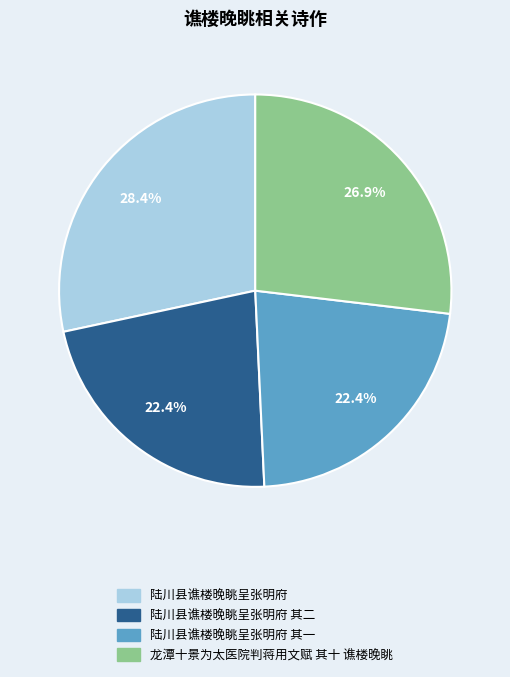

Which category has the biggest portion of the pie?

陆川县谯楼晚眺呈张明府